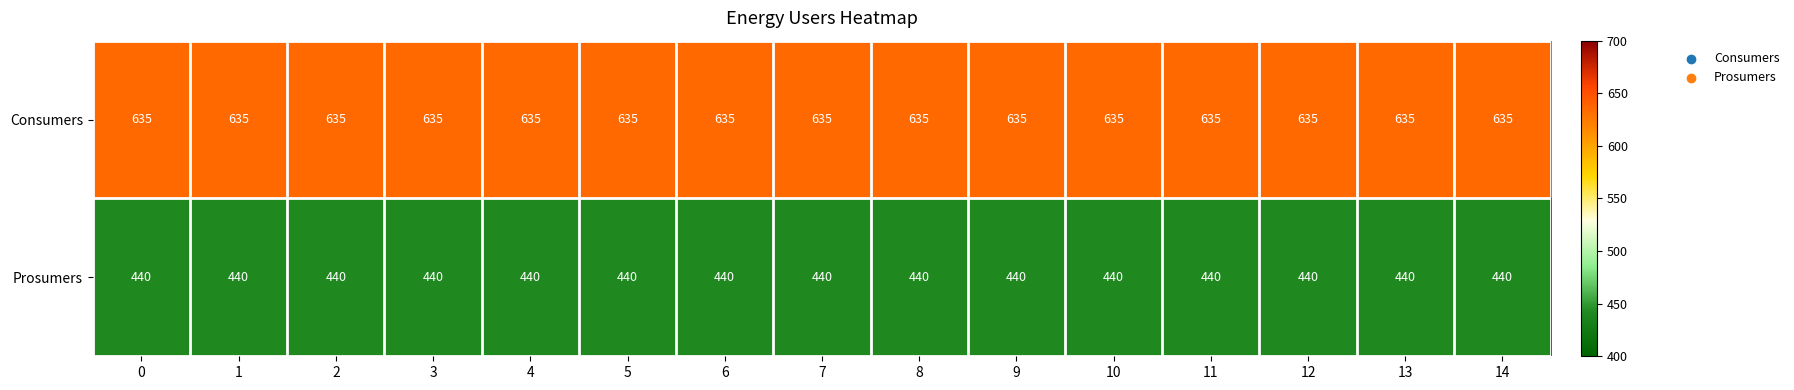

The value of Consumers at 12 is 861. True or false?

False